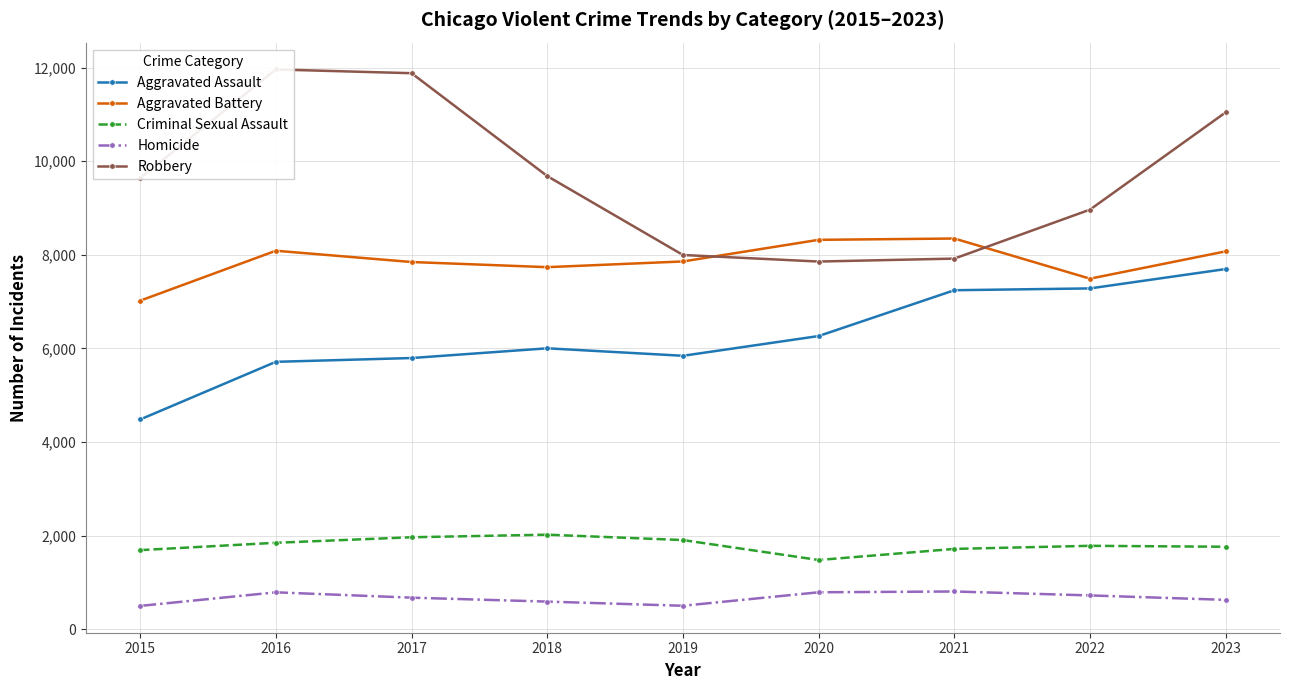

Which has a higher value, 2020 or 2021?

2021